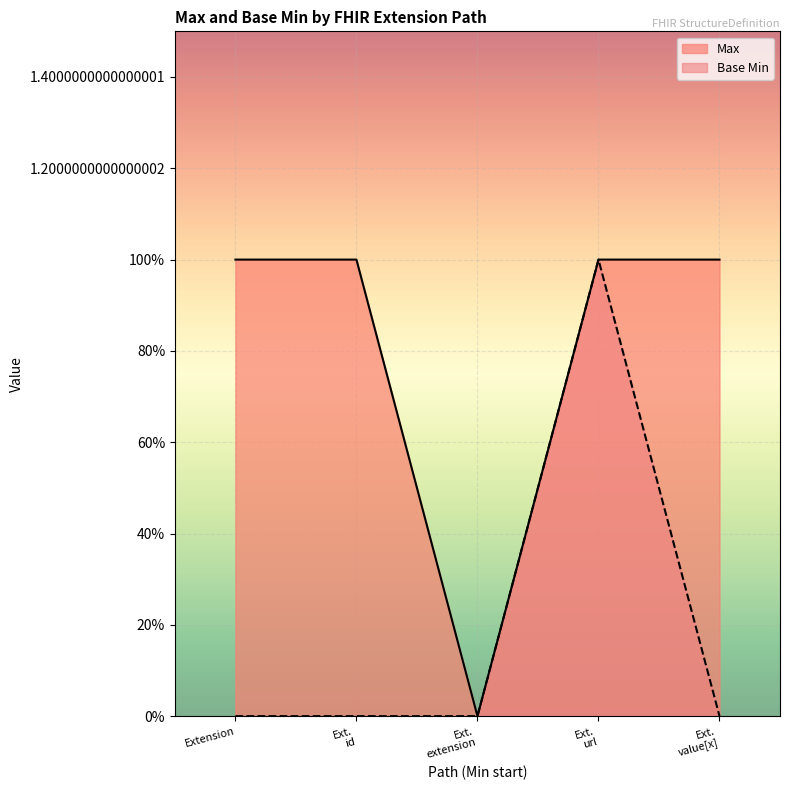

Between Ext. id and Ext. extension, which series saw the biggest shift?

Max